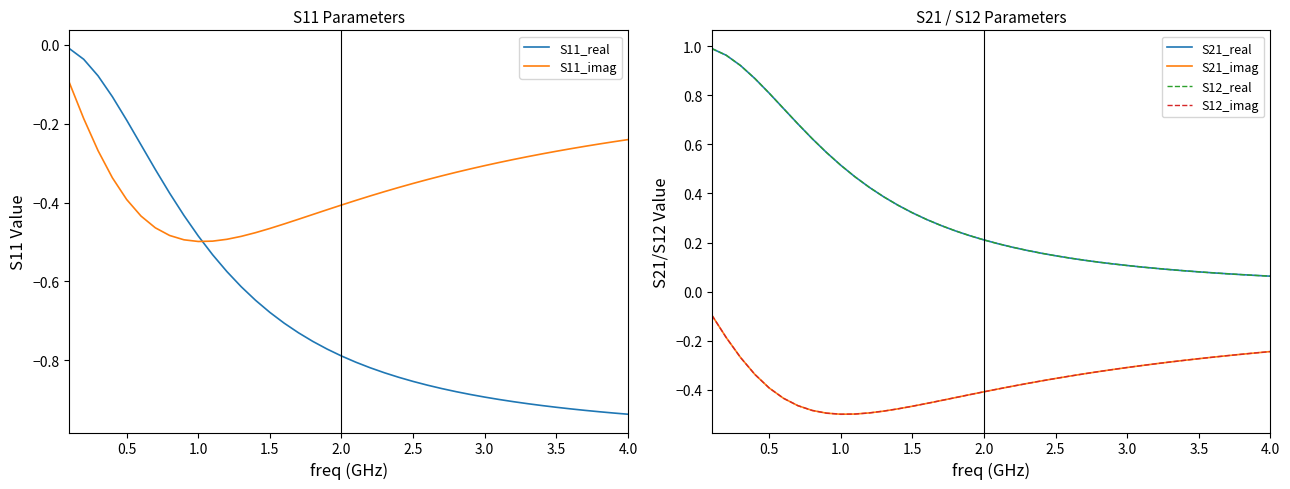

True or false: S11_real and S11_imag intersect in this chart.

True